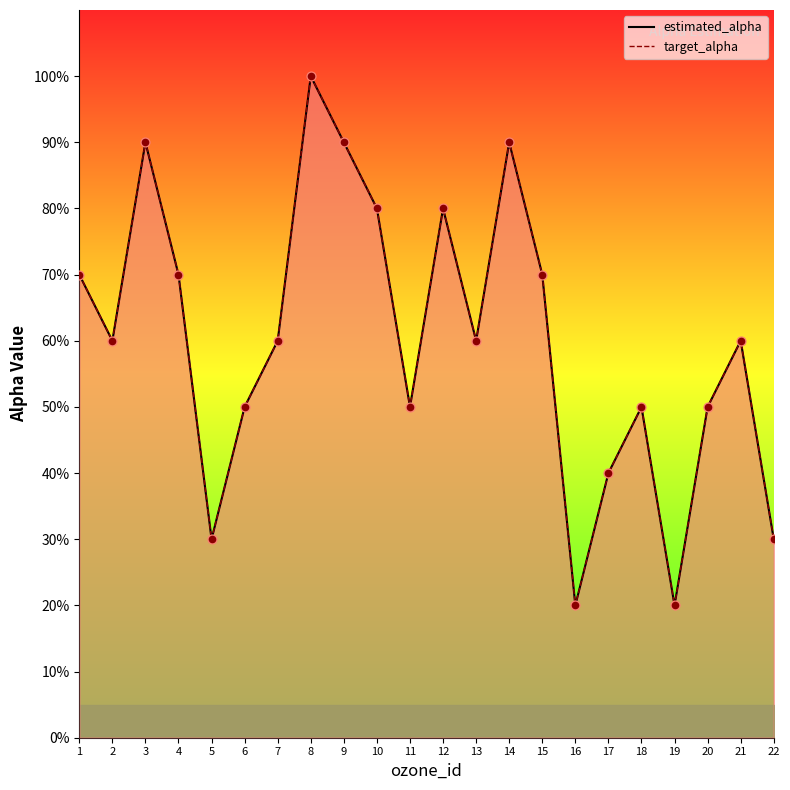

At which category is the sum across all series the highest?

8